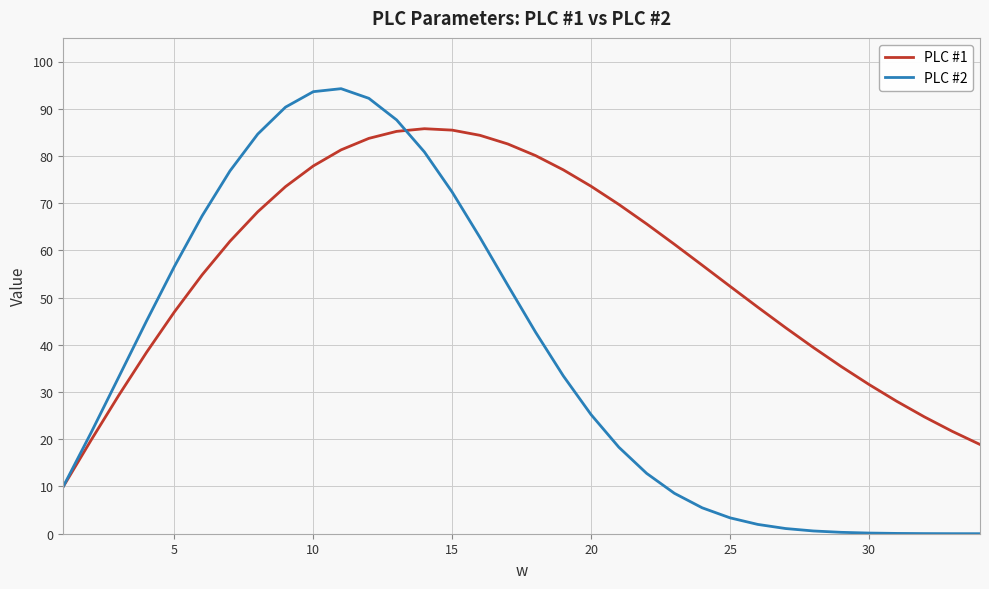

List the series in order of their overall mean, highest first.

PLC #1, PLC #2